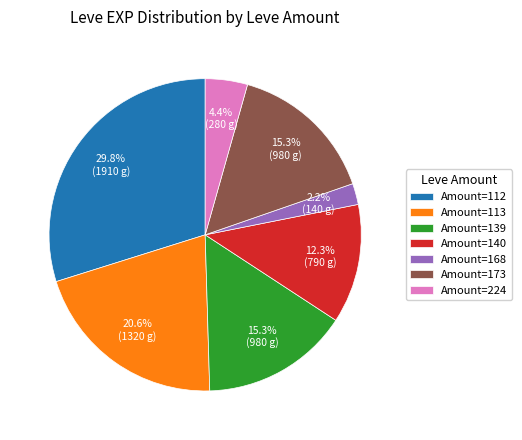

Is there a majority slice in this chart?

No